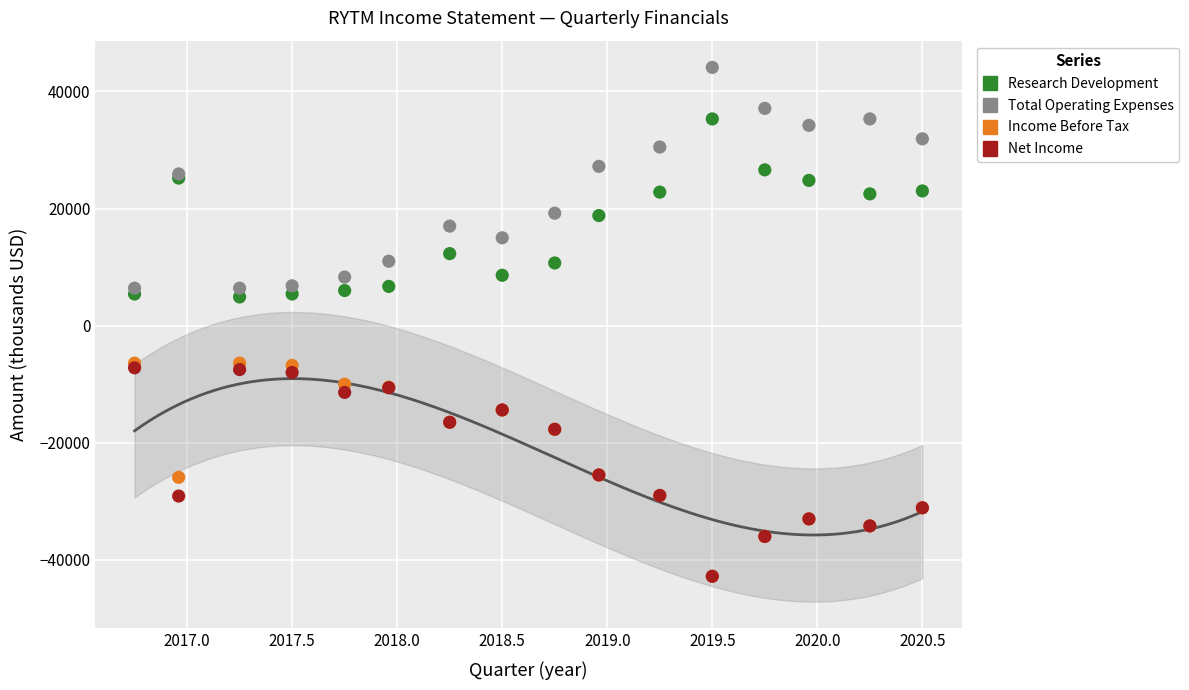

What are all the series names shown in the legend?

Research Development, Total Operating Expenses, Income Before Tax, Net Income